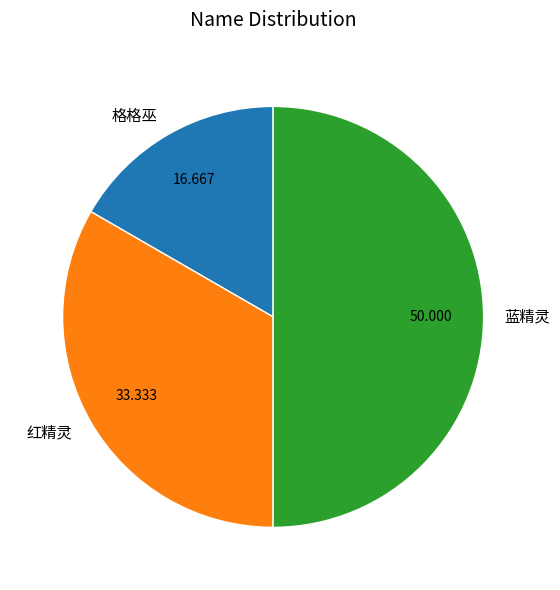

Which slice is the smallest?

格格巫